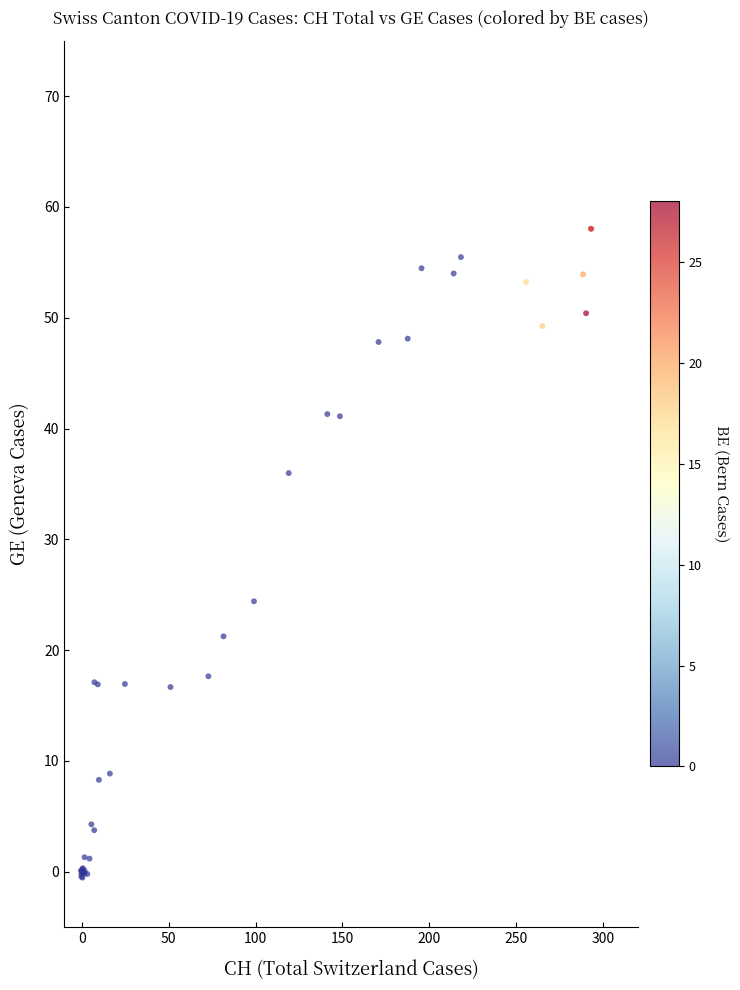

What Y value in the scatter plot is closest to 28?

24.4